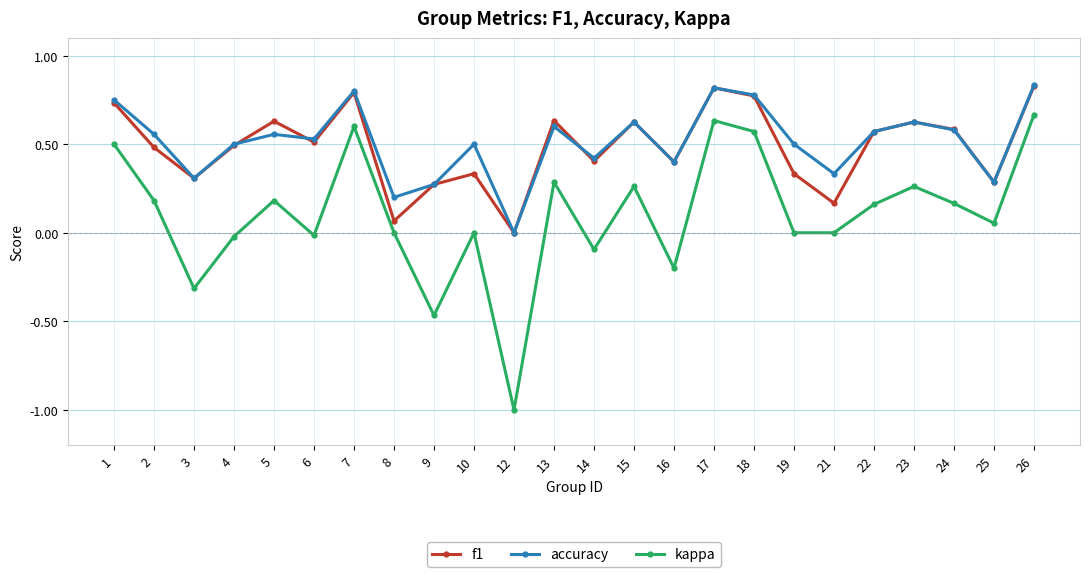

True or false: kappa and f1 cross at least once.

False